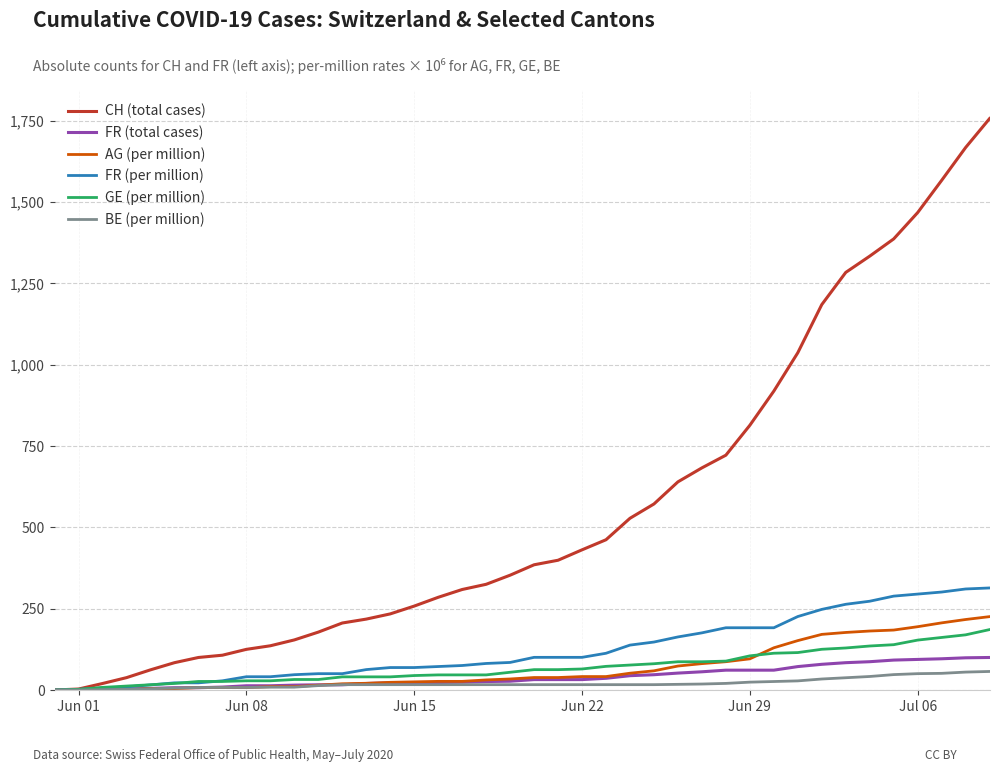

How many values in the FR (per million) series are below 100?

20